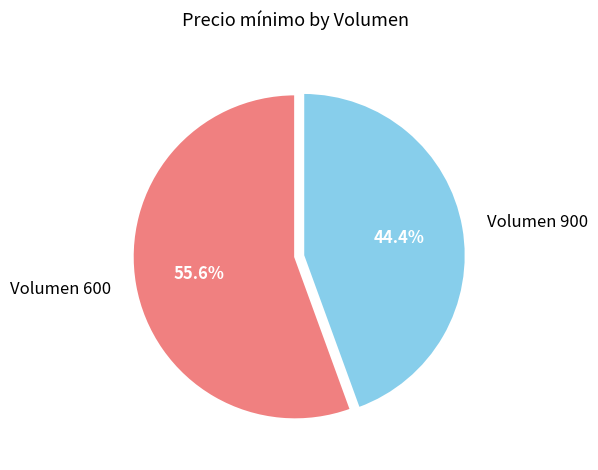

Is the sum of Volumen 600 and Volumen 900 greater than half?

Yes